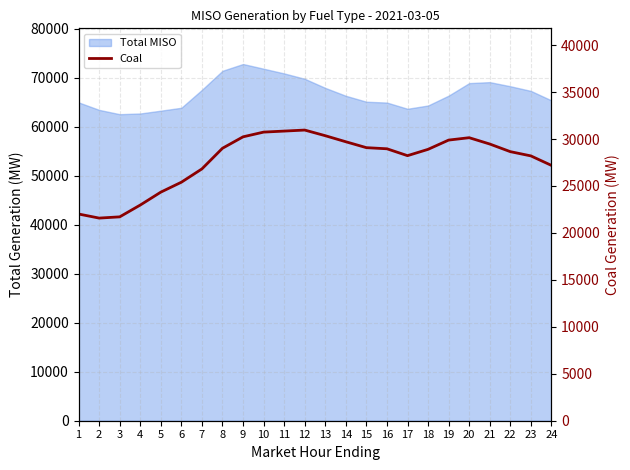

What is the maximum value shown in the chart?

30955.1